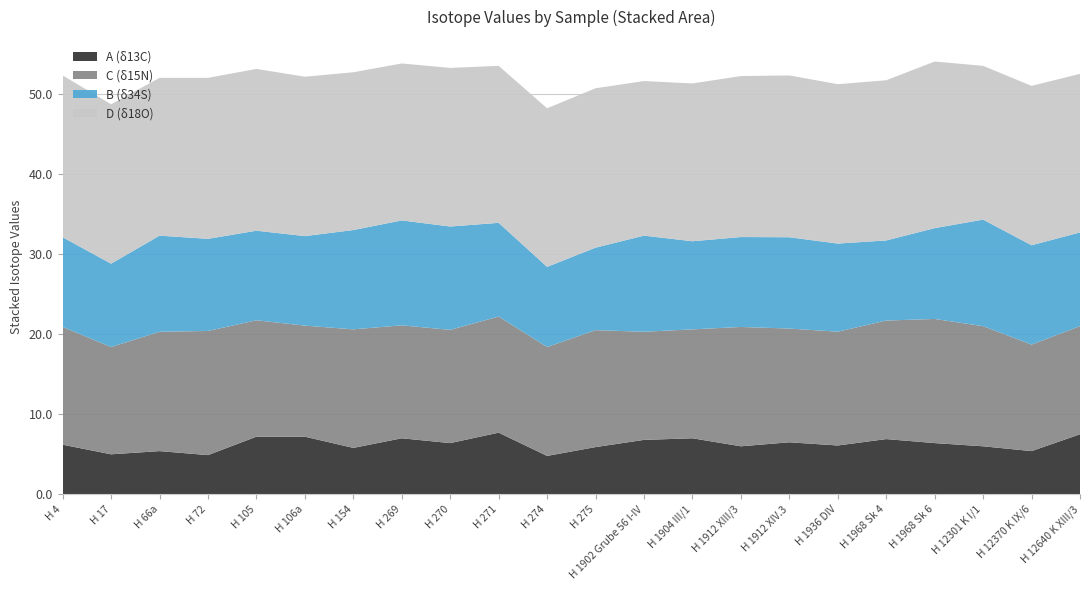

What is the lowest value of the A (δ13C) series?

4.8